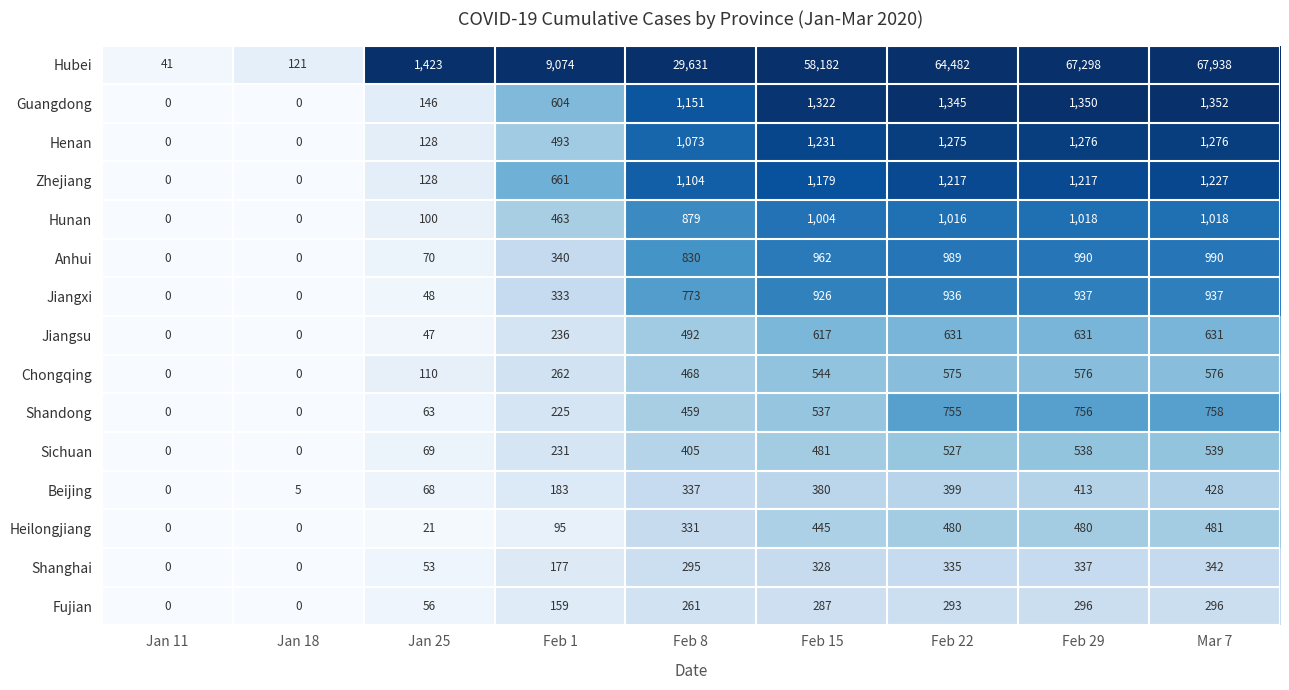

How many categories are shown in the chart?

9